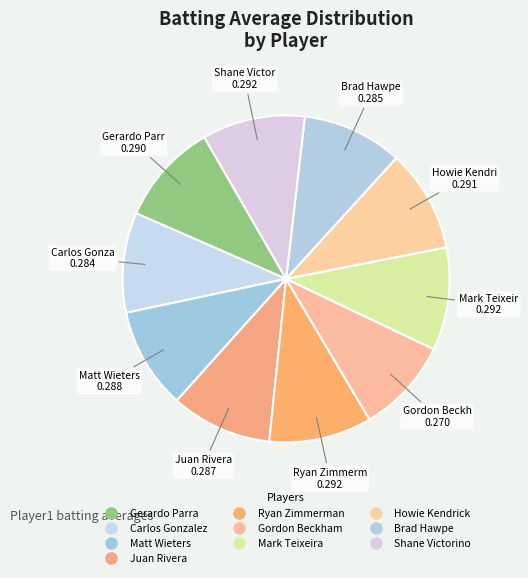

Count the number of slices in the pie.

10